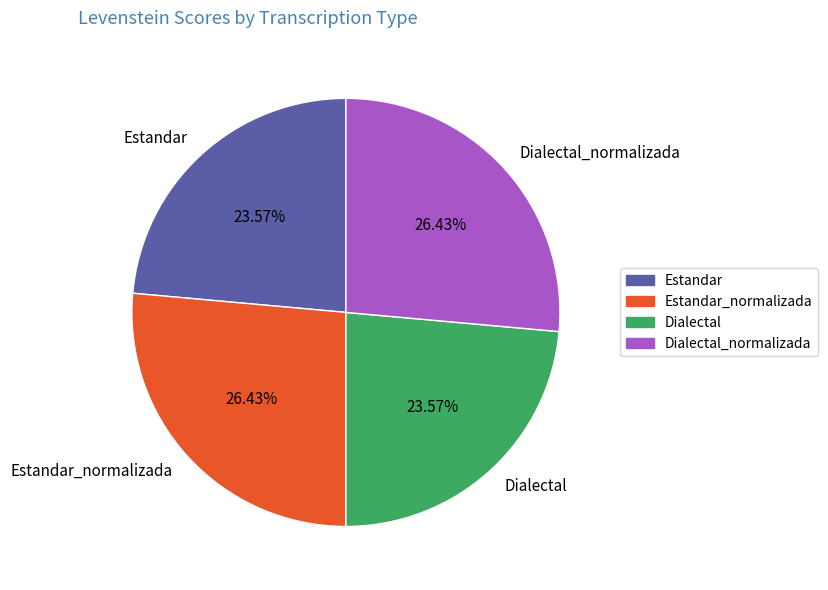

Is it true that Dialectal_normalizada is 37% of the pie?

False